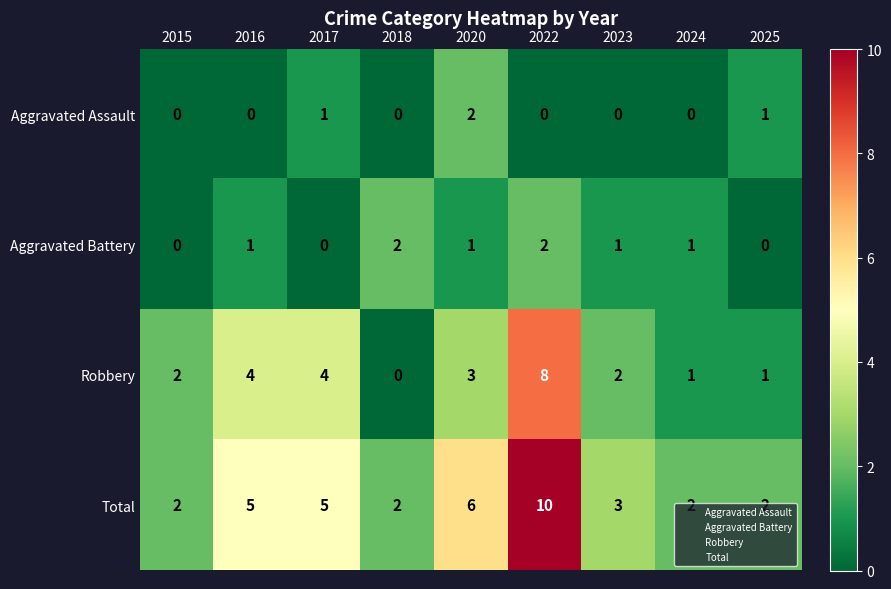

At how many categories does at least one series exceed 8?

1